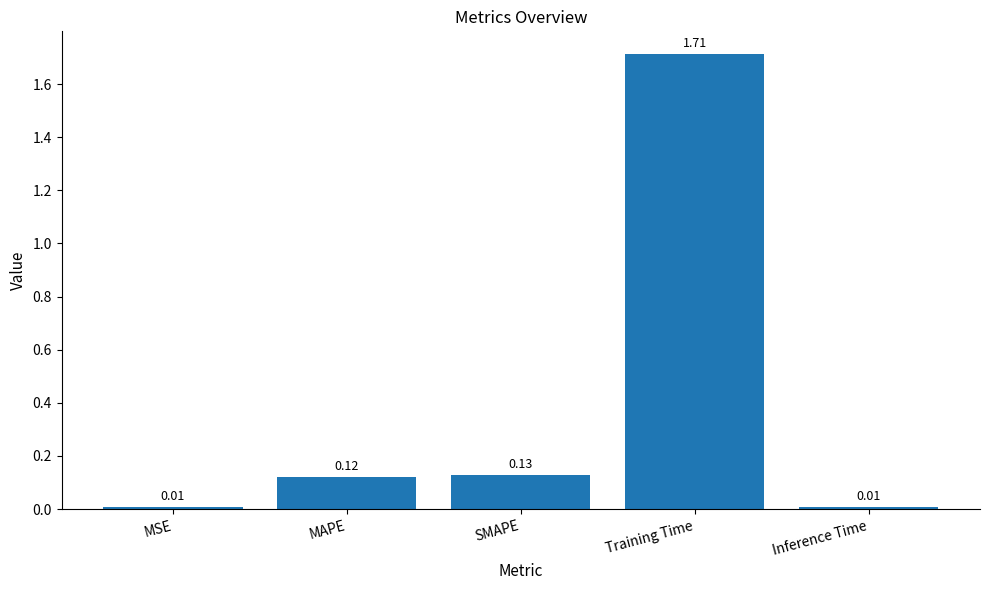

What position from the right is MAPE?

4